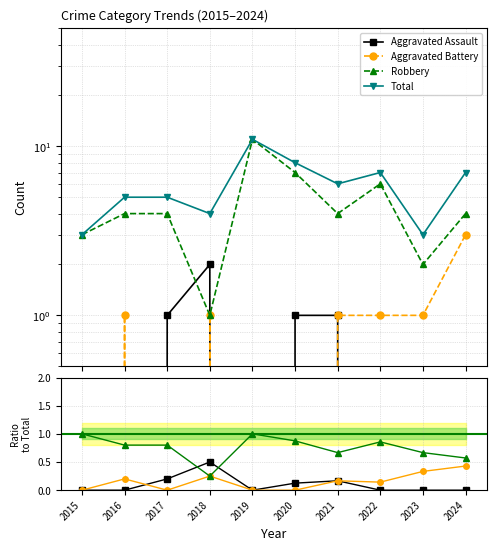

Reading right to left, extract all data points from this chart.

Aggravated Assault: 0	0	0	1	1	0	2	1	0	0
Aggravated Battery: 3	1	1	1	0	0	1	0	1	0
Robbery: 4	2	6	4	7	11	1	4	4	3
Total: 7	3	7	6	8	11	4	5	5	3